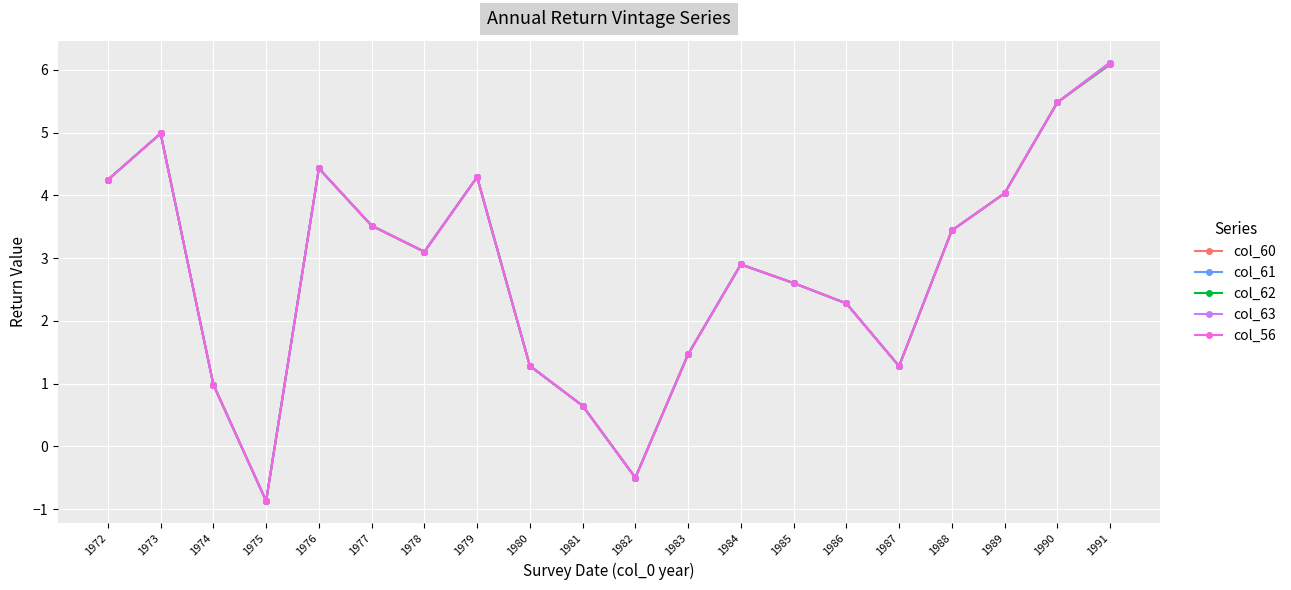

What is the smallest value displayed?

-0.9